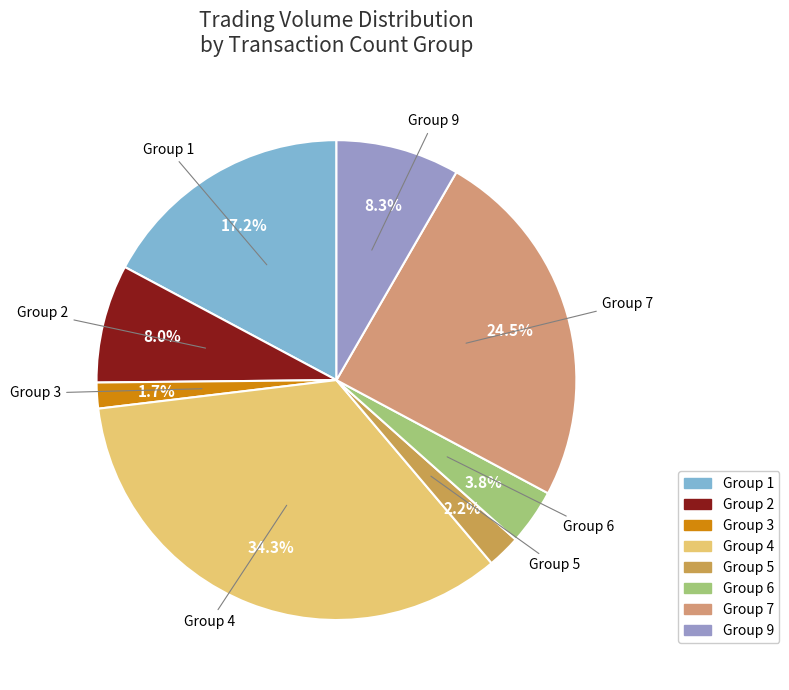

Does Group 6 account for over 50% of the chart?

No